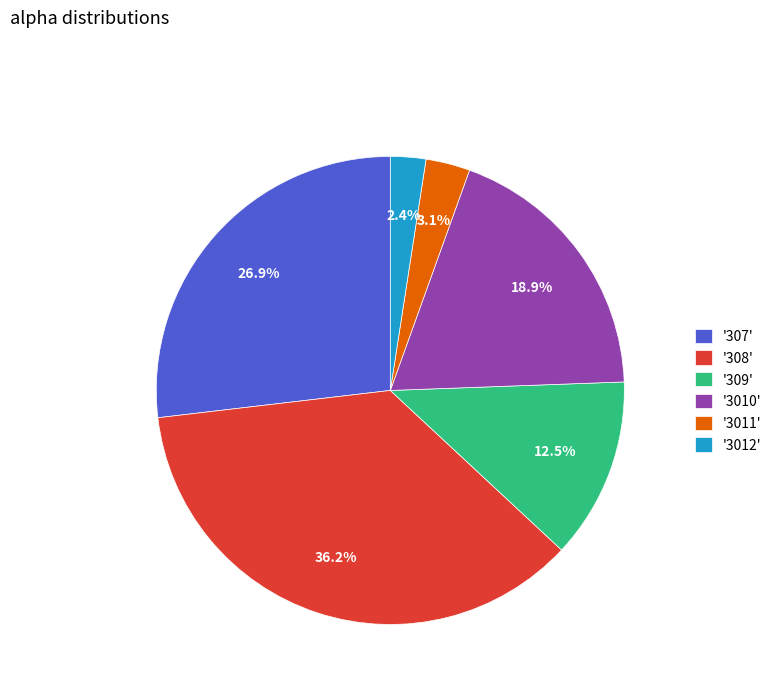

Is there any slice that represents more than half of the pie?

No